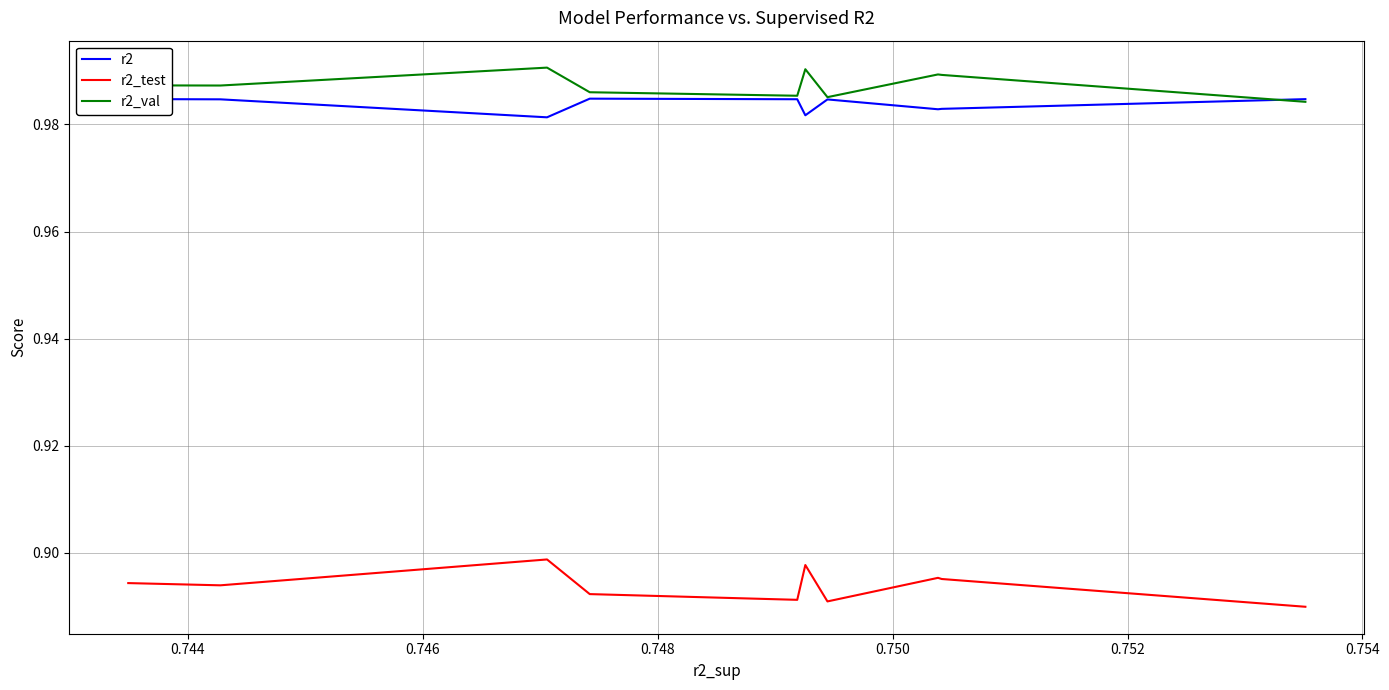

What is the minimum value for r2_val?

1.0